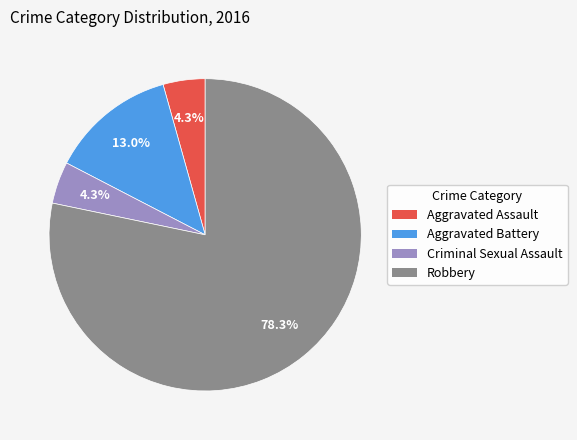

Which category has the biggest portion of the pie?

Robbery